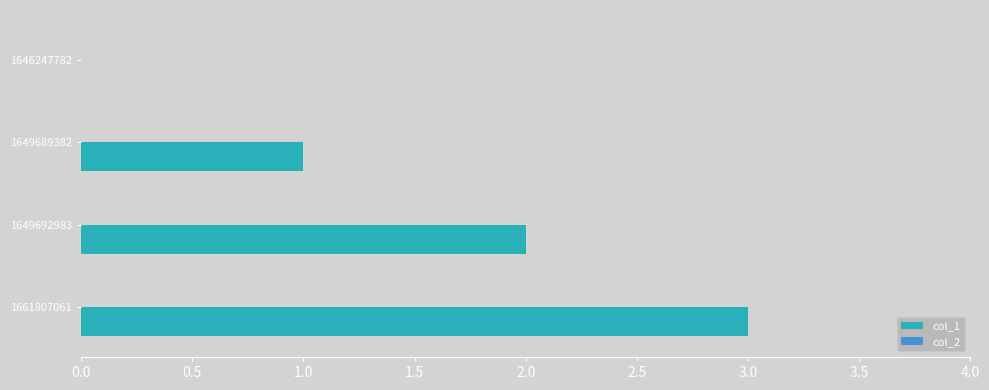

The chart shows a value of 5 at 1661807061. True or false?

False